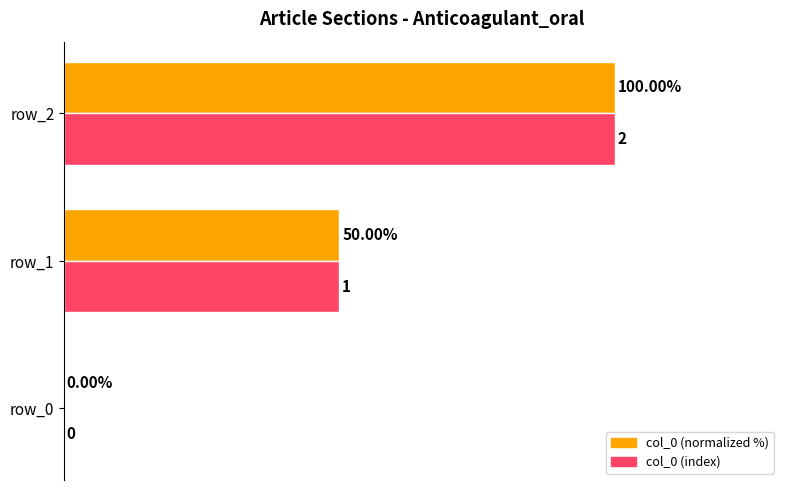

Is the value of col_0 (index) at row_1 greater than the value of col_0 (normalized %) at row_2?

No